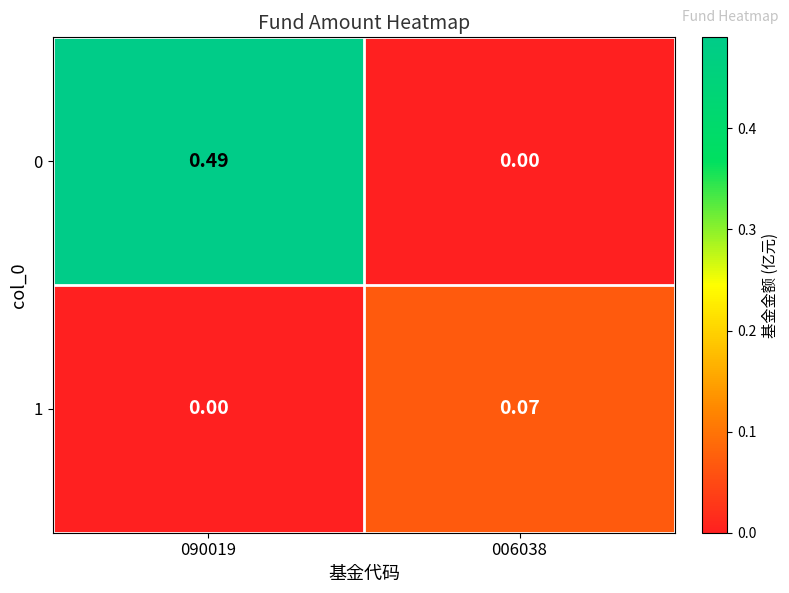

Is the value of 0 at 090019 greater than the value of 1 at 090019?

Yes